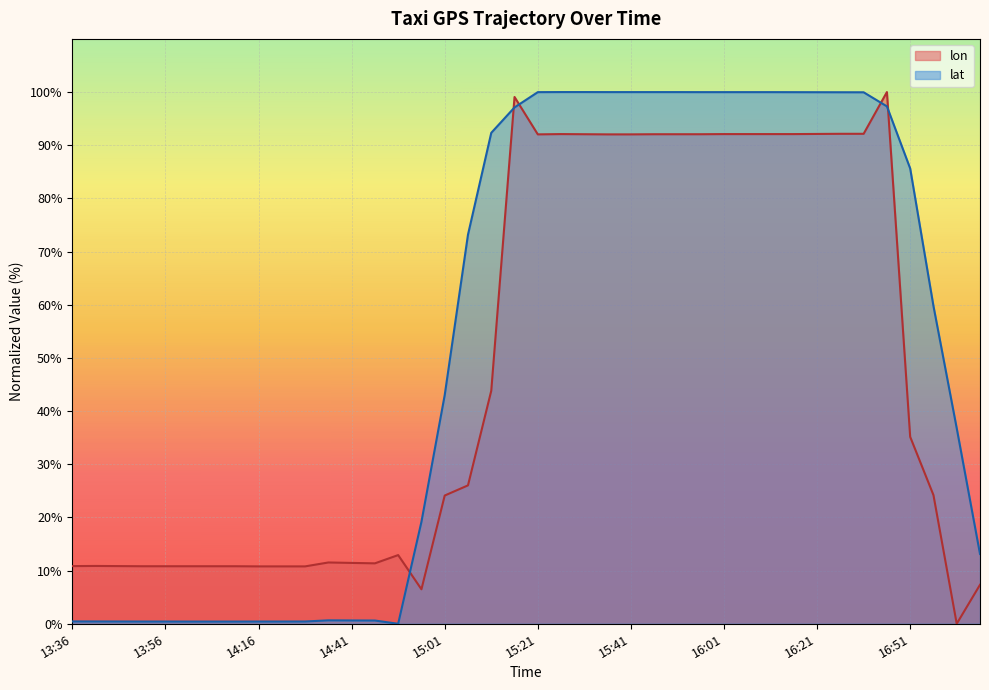

Where is the first local maximum for lat?

14:36